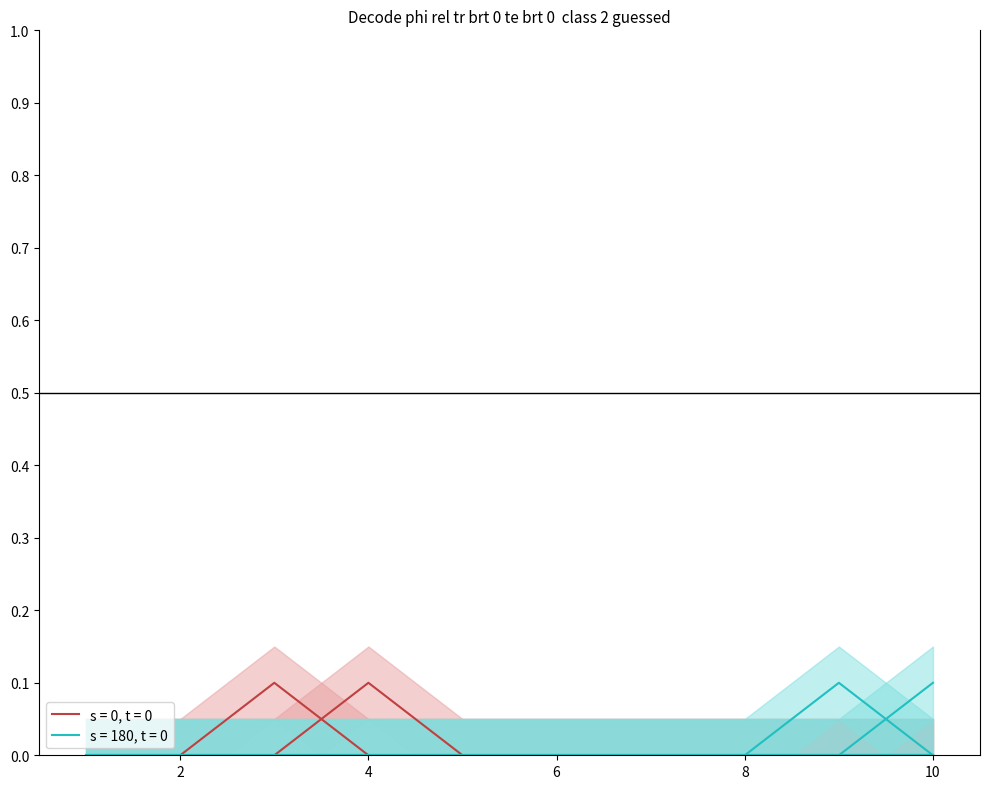

True or false: 3 has more than 0 interior local peaks.

True